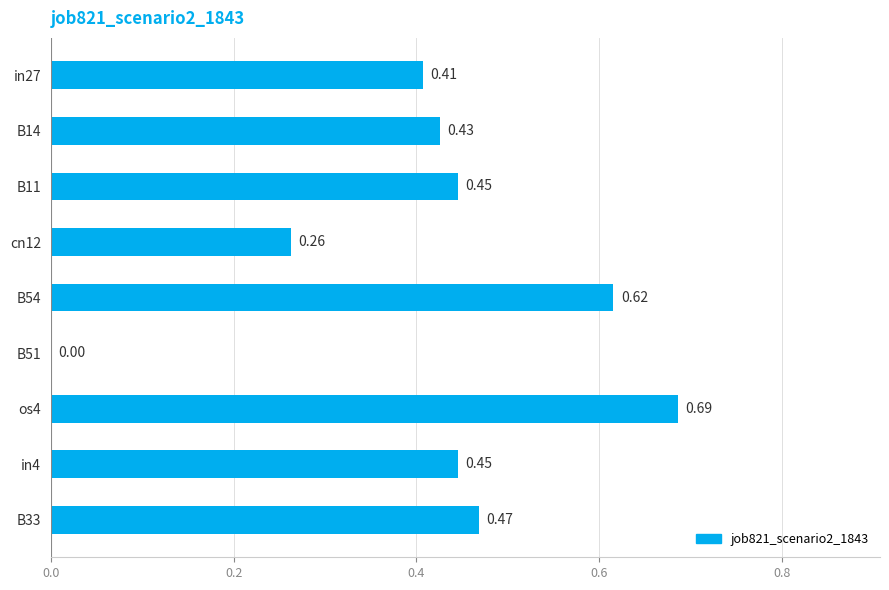

What is the change in value from B54 to os4?

+0.1